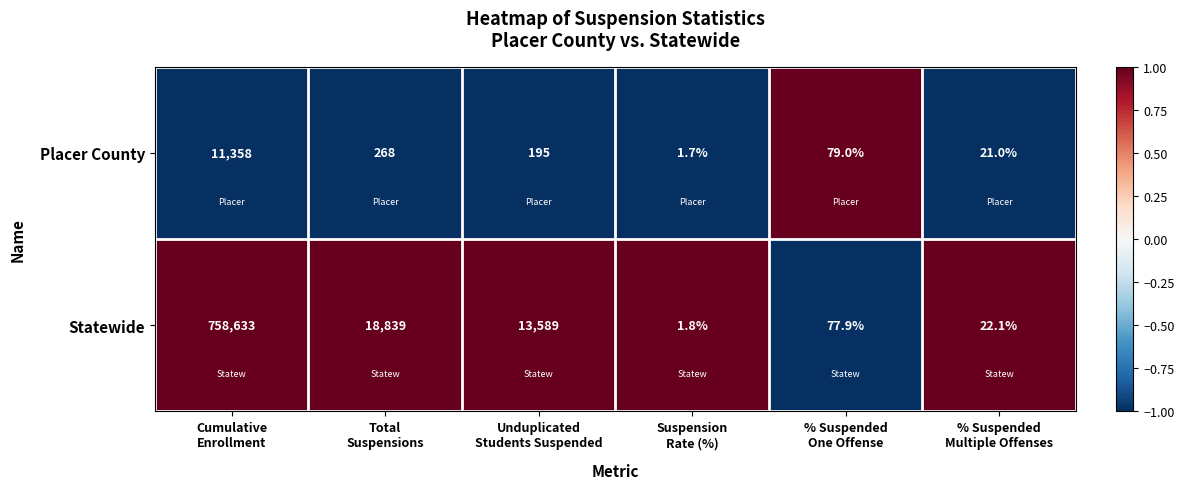

Count the number of data series in this chart.

2